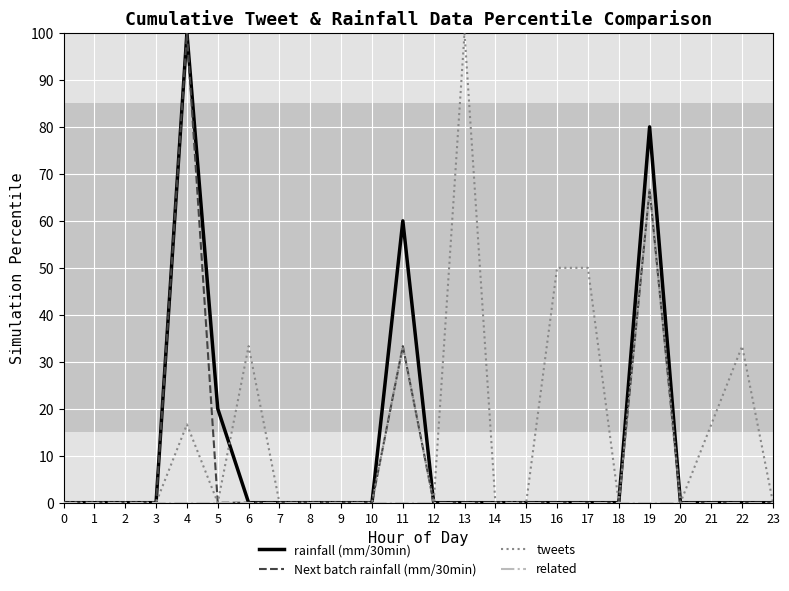

Which series changed the most between 19 and 20?

rainfall (mm/30min)